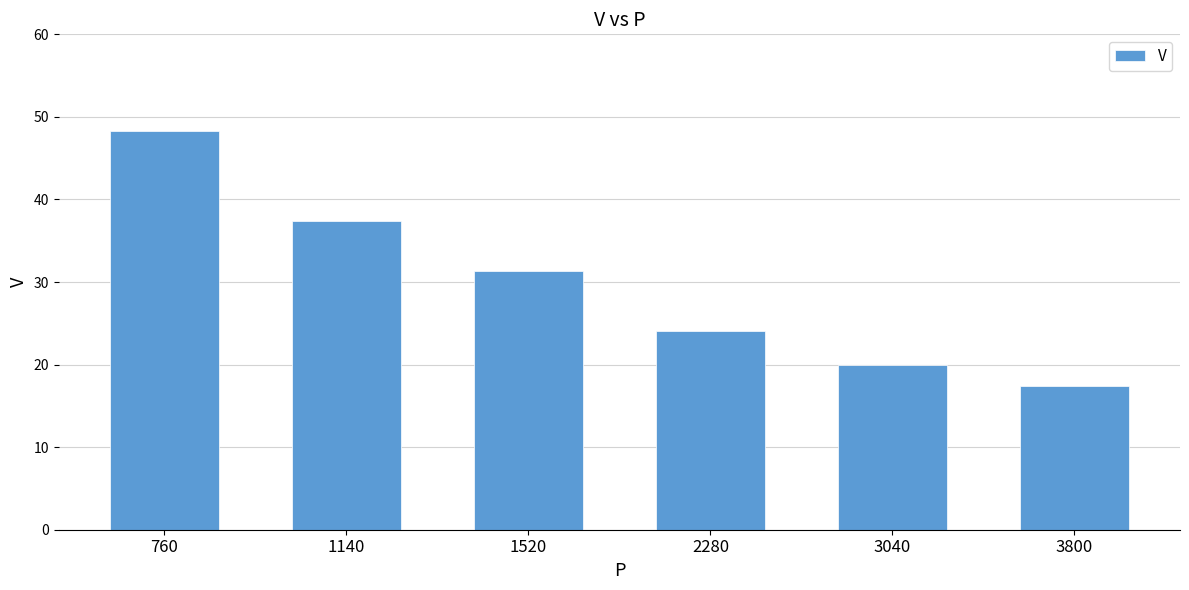

How many series are shown in this chart?

1